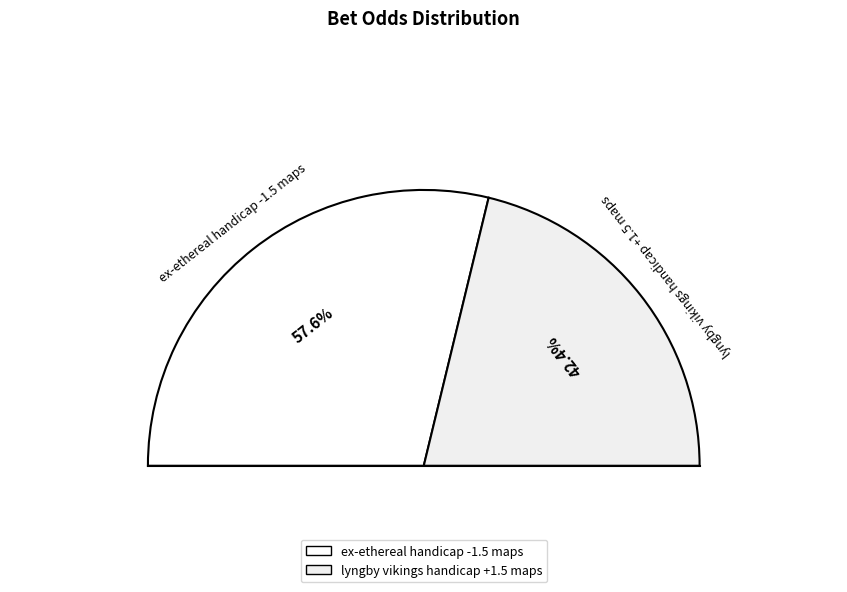

Is it true that lyngby vikings handicap +1.5 maps is 42% of the pie?

True